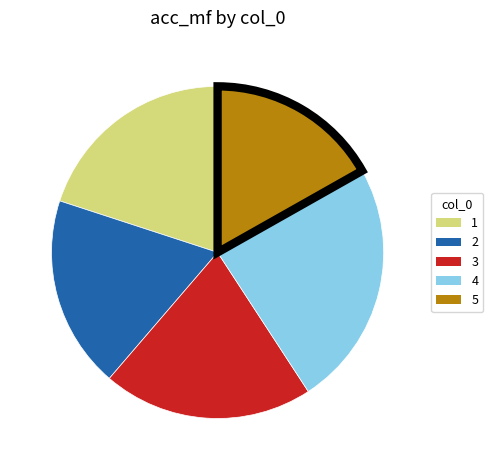

Count the number of slices in the pie.

5